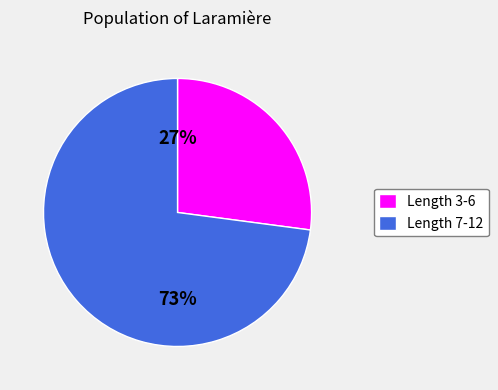

Does any single category account for the majority?

Yes